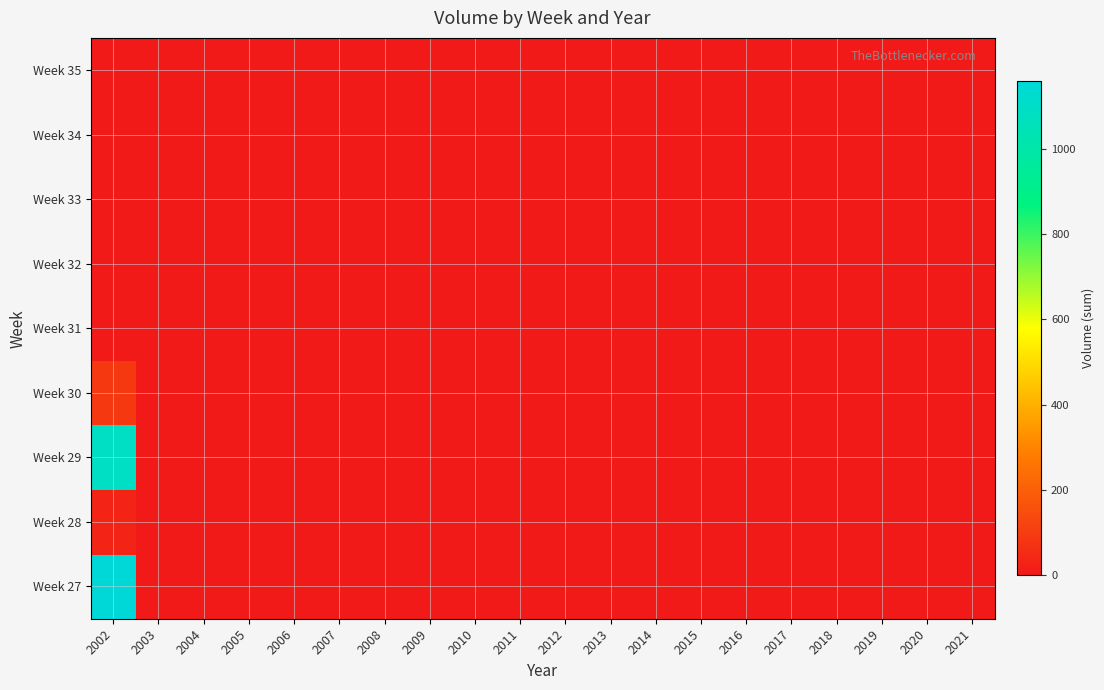

Reading right to left, extract all data points from this chart.

Week 27: 2021=0	2020=0	2019=0	2018=0	2017=0	2016=0	2015=0	2014=0	2013=0	2012=0	2011=0	2010=0	2009=0	2008=0	2007=0	2006=0	2005=0	2004=0	2003=0	2002=1158
Week 28: 2021=0	2020=0	2019=0	2018=0	2017=0	2016=0	2015=0	2014=0	2013=0	2012=0	2011=0	2010=0	2009=0	2008=0	2007=0	2006=0	2005=0	2004=0	2003=0	2002=30
Week 29: 2021=0	2020=0	2019=0	2018=0	2017=0	2016=0	2015=0	2014=0	2013=0	2012=0	2011=0	2010=0	2009=0	2008=0	2007=0	2006=0	2005=0	2004=0	2003=0	2002=1088
Week 30: 2021=0	2020=0	2019=0	2018=0	2017=0	2016=0	2015=0	2014=0	2013=0	2012=0	2011=0	2010=0	2009=0	2008=0	2007=0	2006=0	2005=0	2004=0	2003=0	2002=90
Week 31: 2021=0	2020=0	2019=0	2018=0	2017=0	2016=0	2015=0	2014=0	2013=0	2012=0	2011=0	2010=0	2009=0	2008=0	2007=0	2006=0	2005=0	2004=0	2003=0	2002=0
Week 32: 2021=0	2020=0	2019=0	2018=0	2017=0	2016=0	2015=0	2014=0	2013=0	2012=0	2011=0	2010=0	2009=0	2008=0	2007=0	2006=0	2005=0	2004=0	2003=0	2002=0
Week 33: 2021=0	2020=0	2019=0	2018=0	2017=0	2016=0	2015=0	2014=0	2013=0	2012=0	2011=0	2010=0	2009=0	2008=0	2007=0	2006=0	2005=0	2004=0	2003=0	2002=0
Week 34: 2021=0	2020=0	2019=0	2018=0	2017=0	2016=0	2015=0	2014=0	2013=0	2012=0	2011=0	2010=0	2009=0	2008=0	2007=0	2006=0	2005=0	2004=0	2003=0	2002=0
Week 35: 2021=0	2020=0	2019=0	2018=0	2017=0	2016=0	2015=0	2014=0	2013=0	2012=0	2011=0	2010=0	2009=0	2008=0	2007=0	2006=0	2005=0	2004=0	2003=0	2002=0